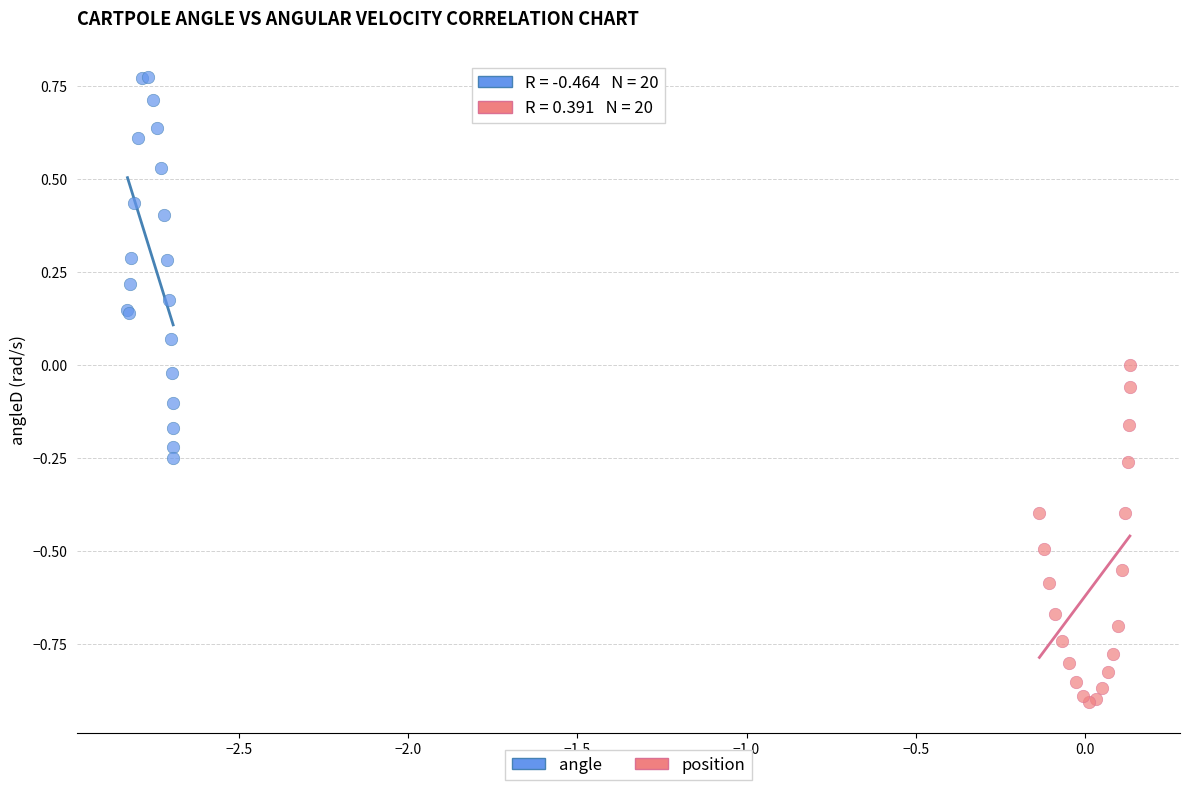

Which series contains the highest Y value?

angle